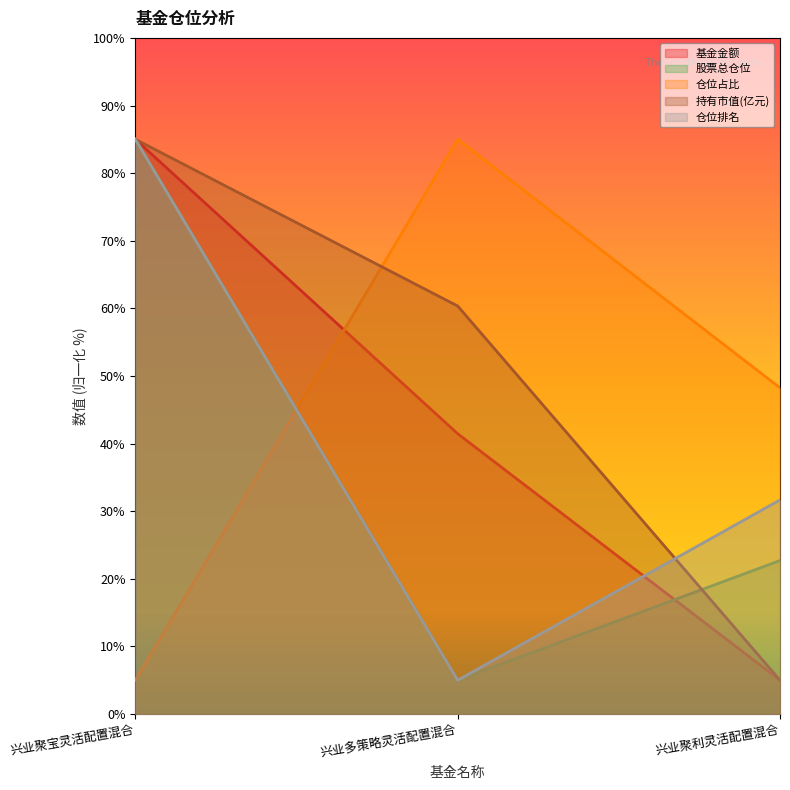

How many lines are shown in the chart?

5